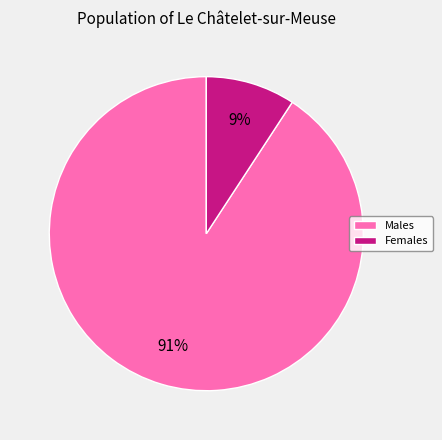

How many slices are in this pie chart?

2